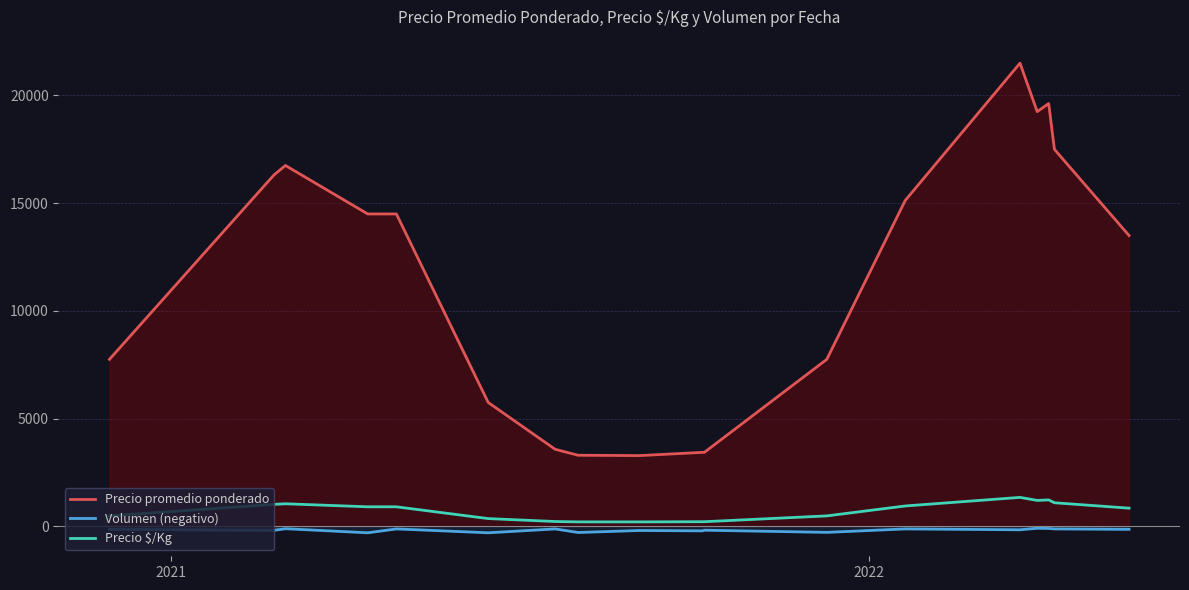

Reading left to right, transcribe all the data shown in this chart.

Precio promedio ponderado: 7750.0	16311.3	16750.0	14500.0	14500.0	5750.0	3575.0	3300.0	3283.3	3433.3	3433.3	7750.0	15125.0	21500.0	19250.0	19625.0	17500.0	13500.0
Volumen (negativo): -140.0	-186.7	-110.0	-300.0	-120.0	-300.0	-120.0	-286.7	-193.3	-210.0	-180.0	-280.0	-120.0	-160.0	-90.0	-100.0	-120.0	-140.0
Precio $/Kg: 484.5	1019.7	1047.0	906.5	906.0	359.5	223.5	206.3	205.3	214.7	214.7	484.5	945.0	1344.0	1203.0	1226.8	1094.0	843.5